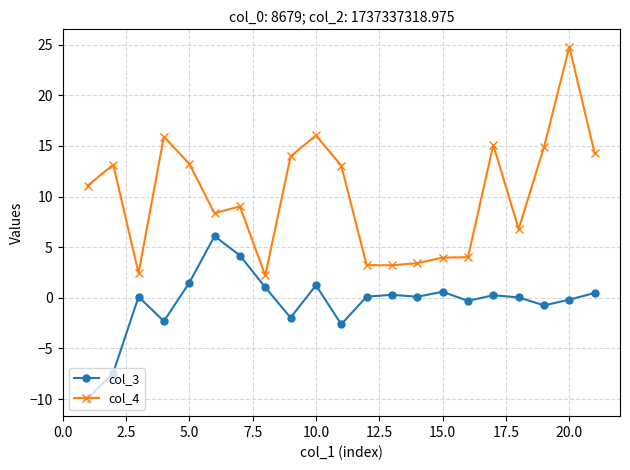

What is the value of the col_4 point at the 9th from the left?

14.0